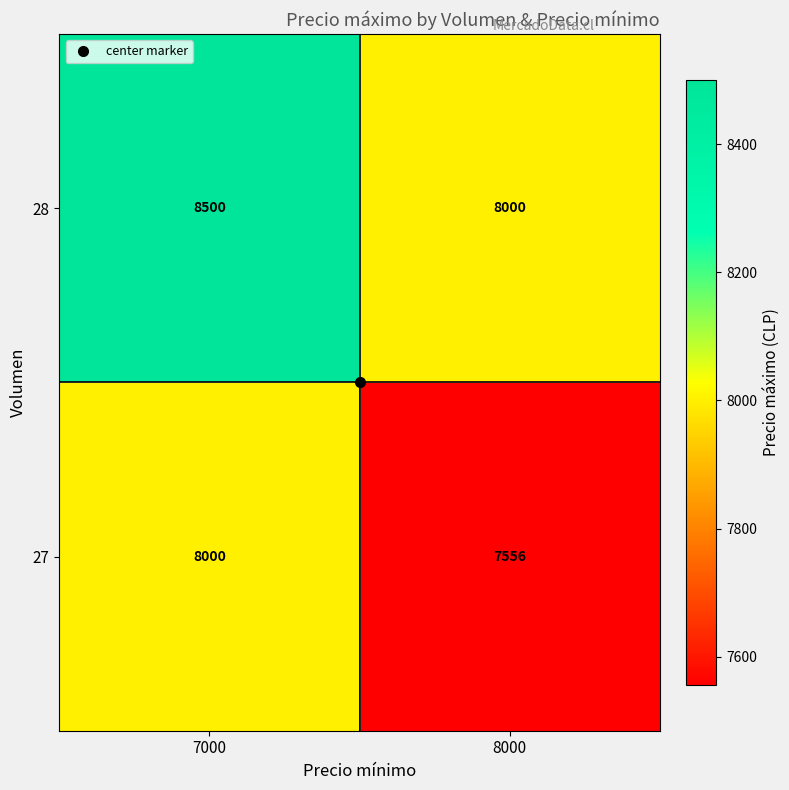

At which category does the chart reach its minimum across all series?

8000